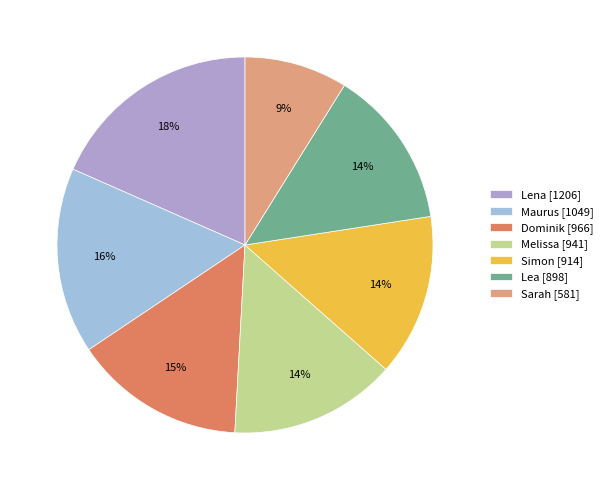

How much of the chart is everything except Lea?

86.3%